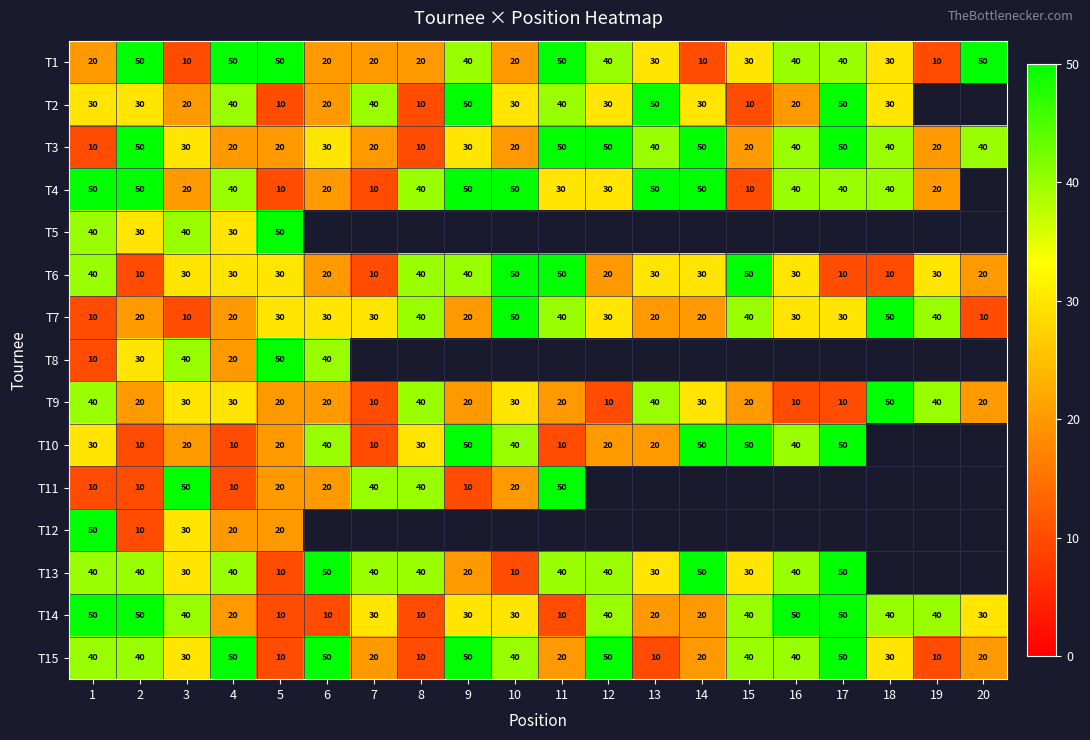

What value does the T15 series have at 17?

50